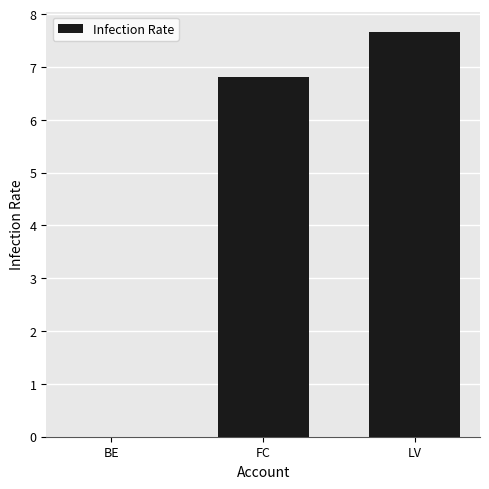

Which label corresponds to the largest value in the chart?

LV